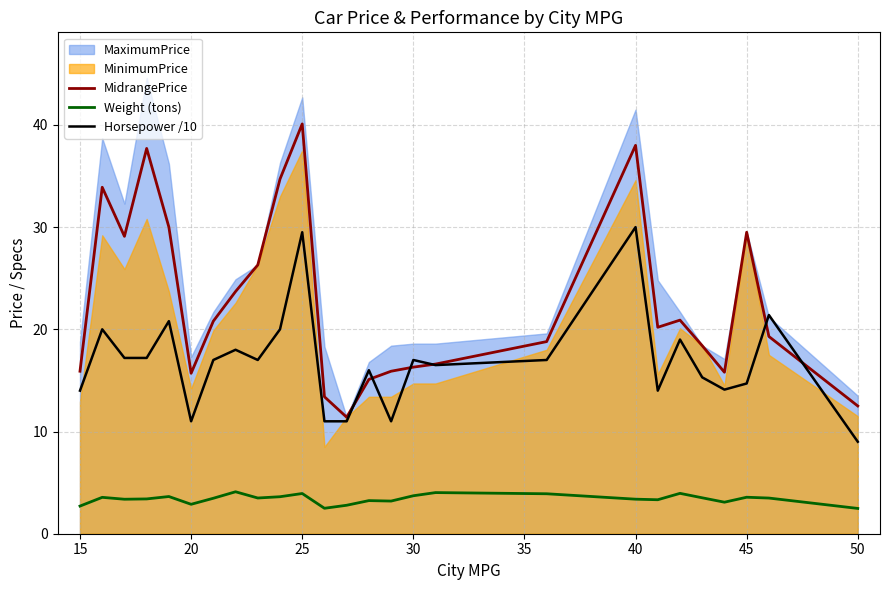

What is the maximum value for Weight (tons)?

4.1